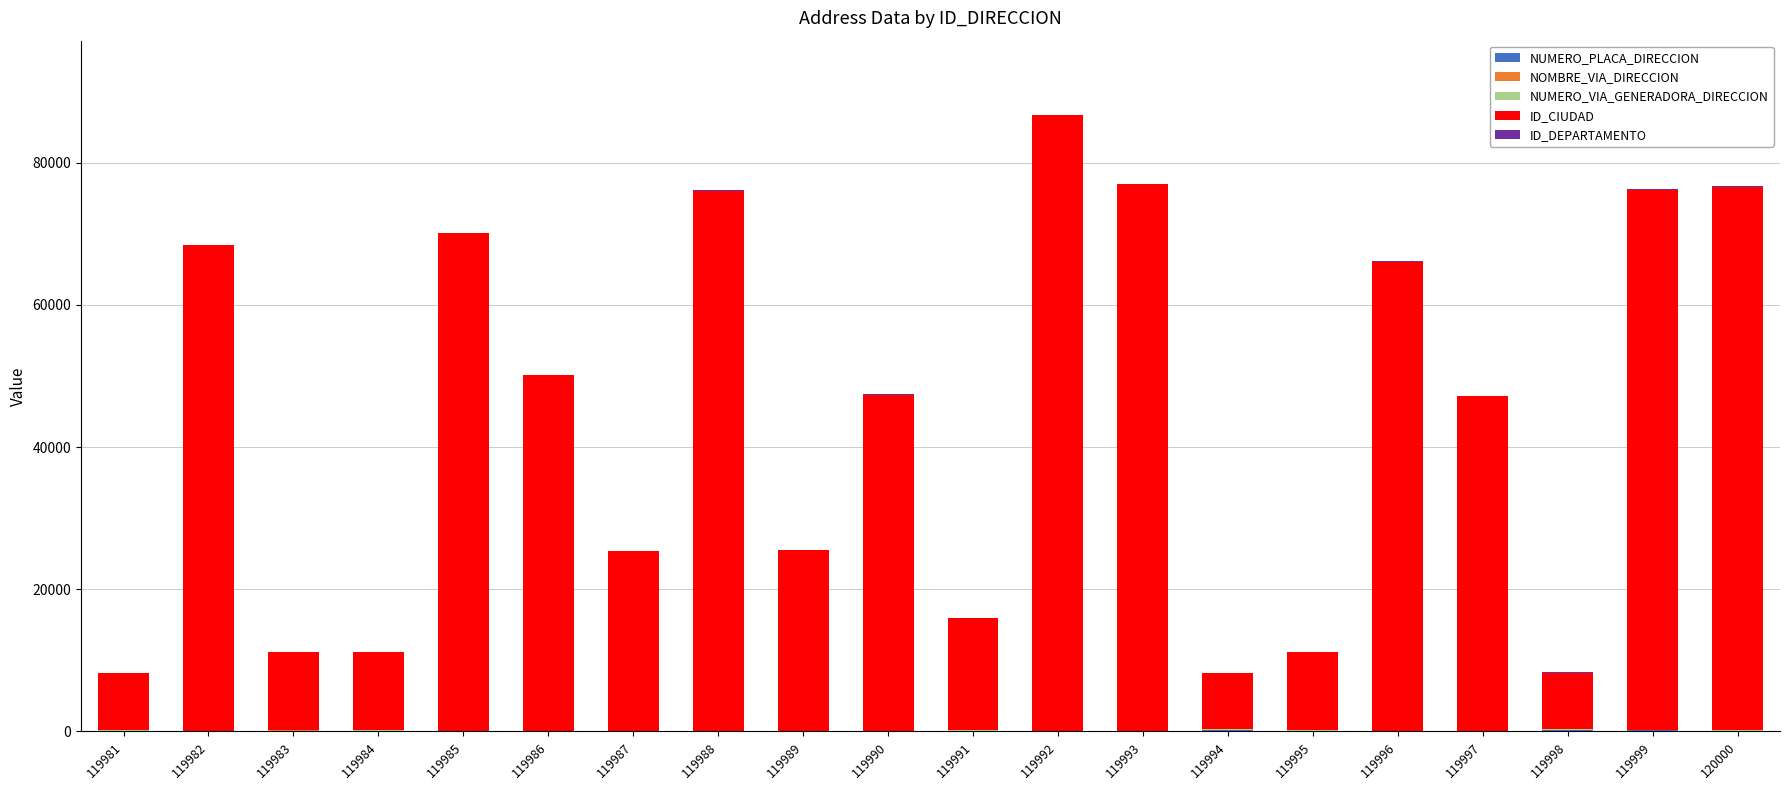

At which category is the sum across all series the highest?

119992